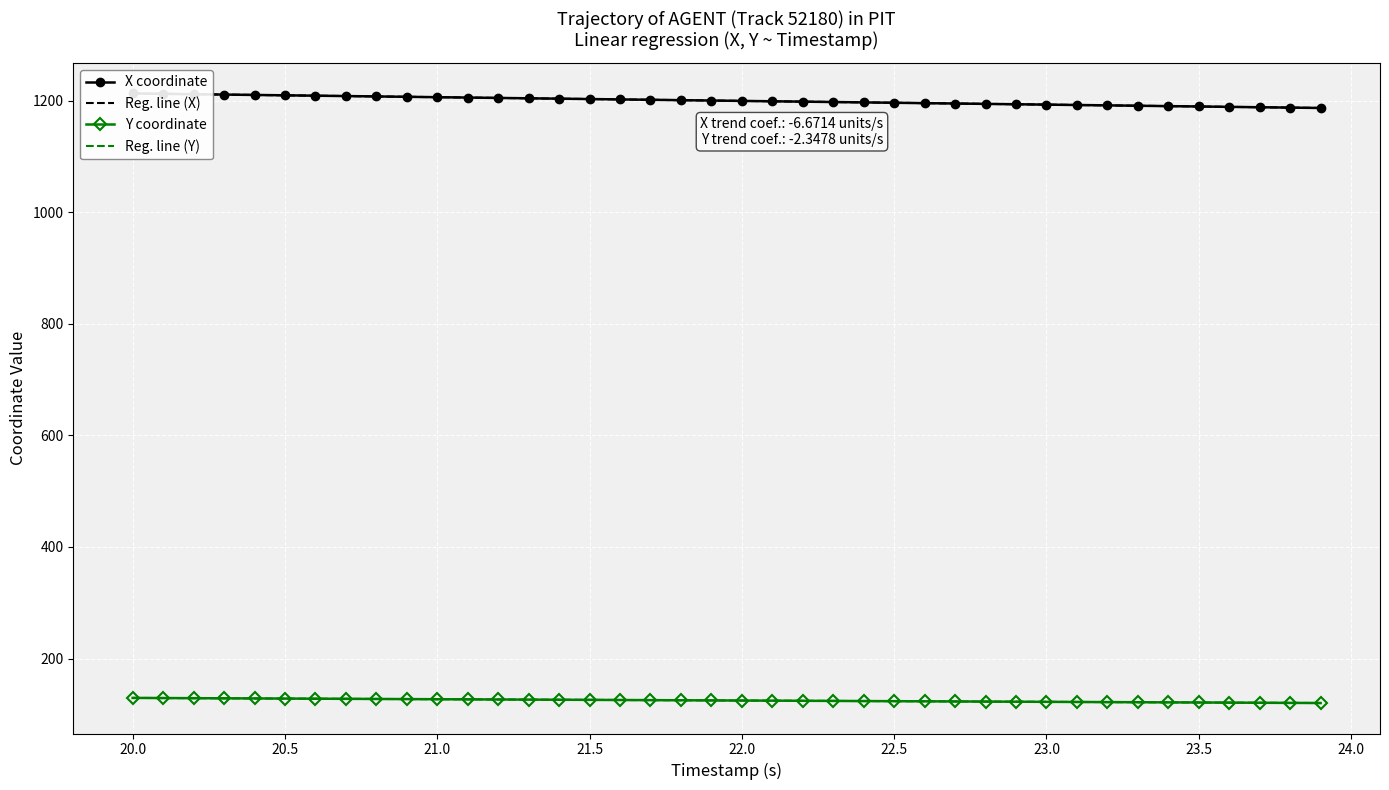

What is the minimum value for Reg. line (Y)?

120.4